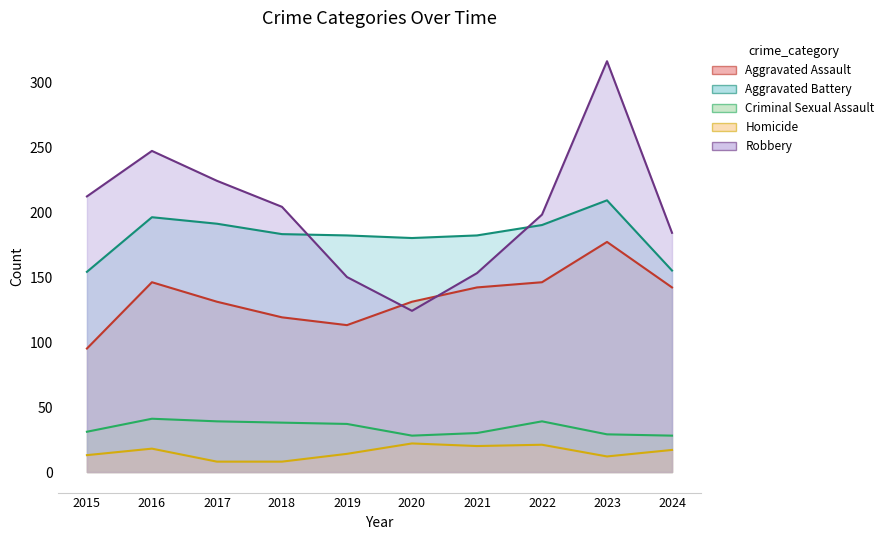

Which category has the highest value across all series?

2023